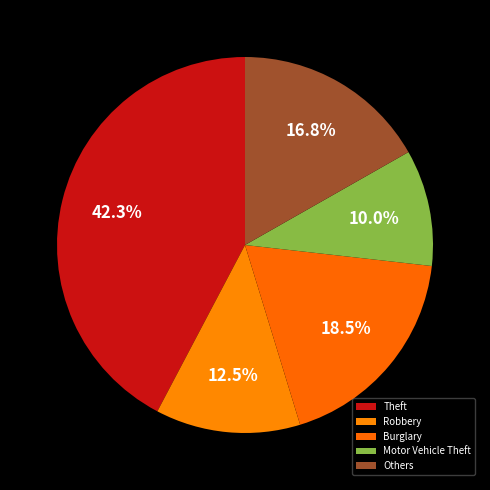

How many slices are in this pie chart?

5